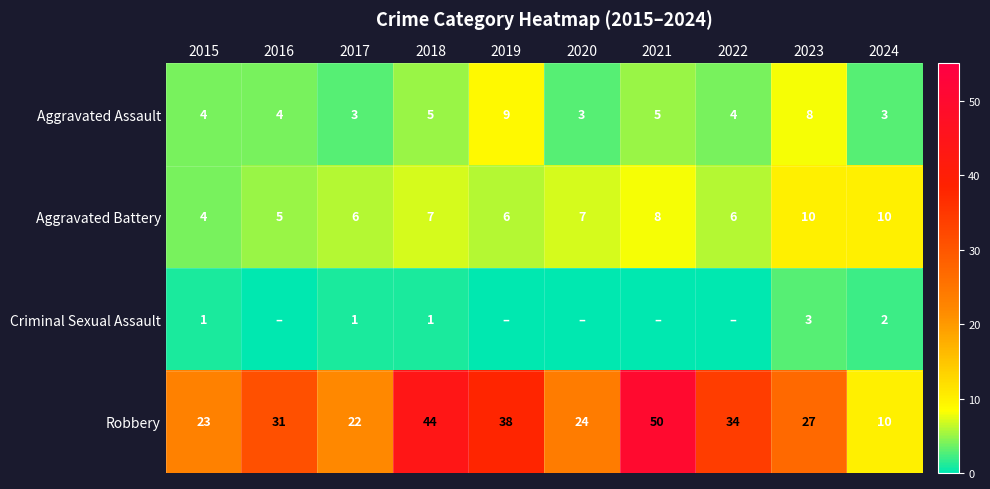

At which label does Aggravated Assault reach its peak?

2019